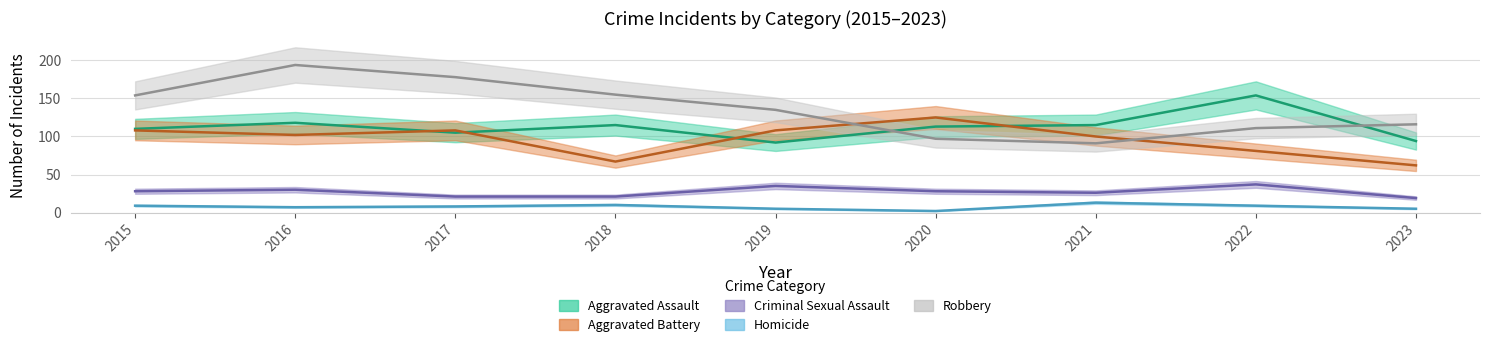

What is the value of the Robbery point at the 9th from the left?

116